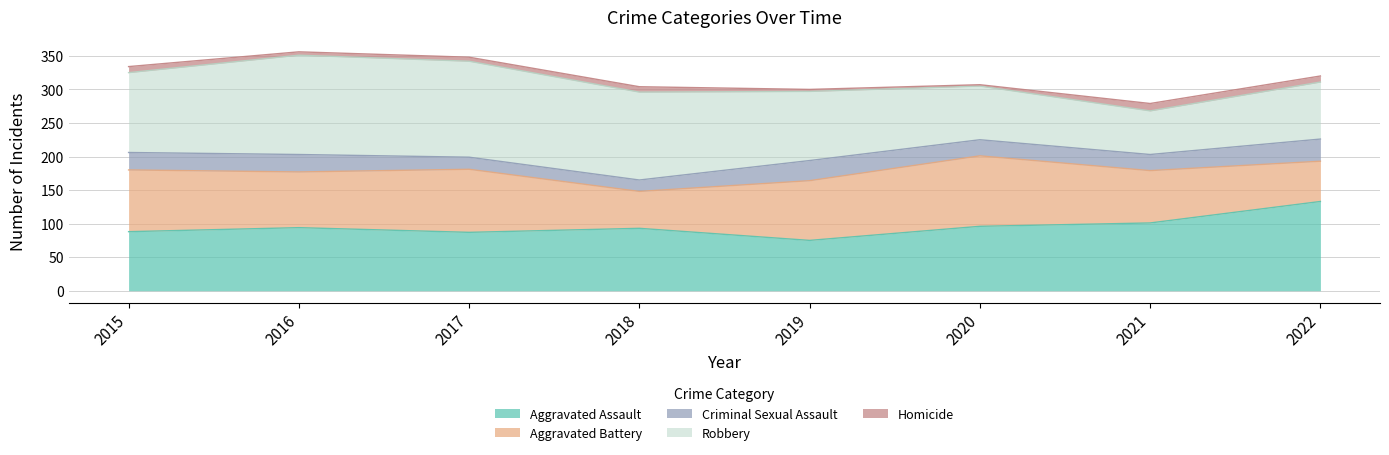

What is the total value across all series at 2017?

348